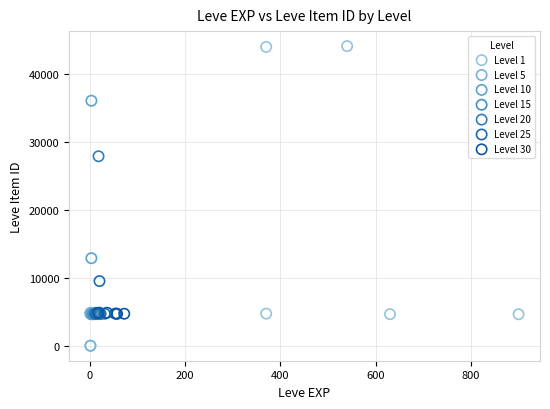

Which series has the widest spread of Y values?

Level 1